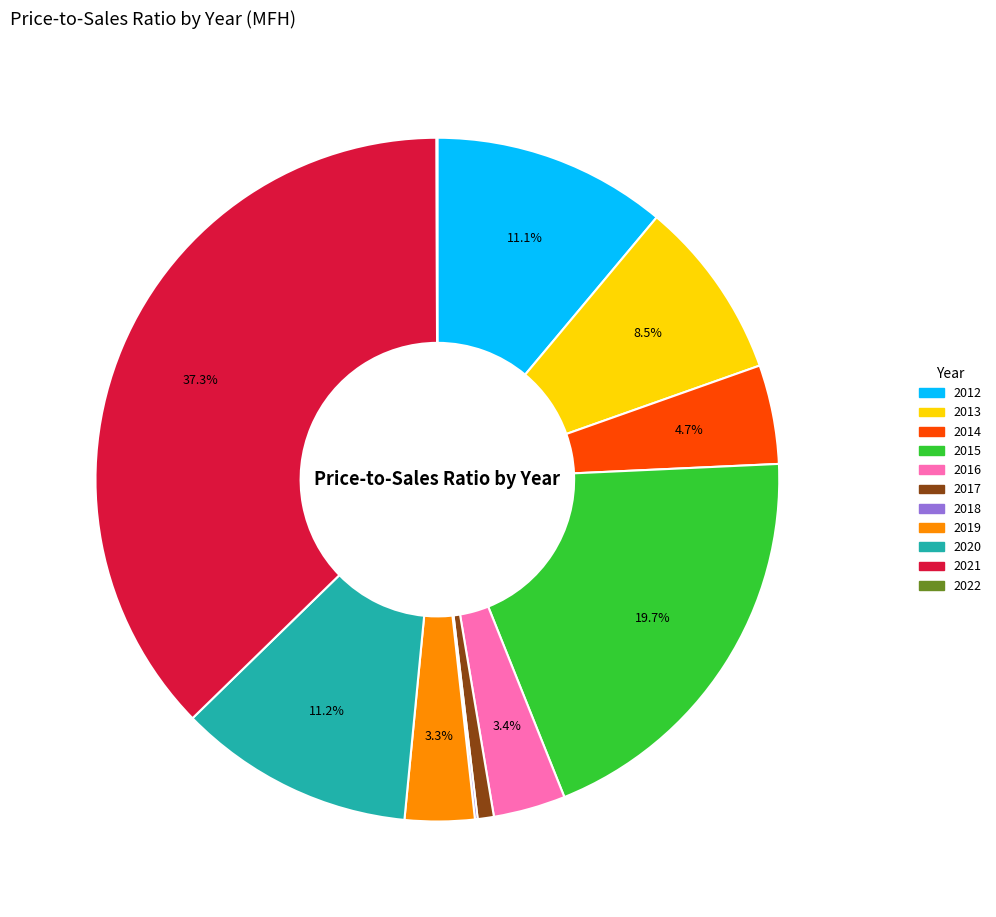

Which has a higher value, 2021 or 2016?

2021